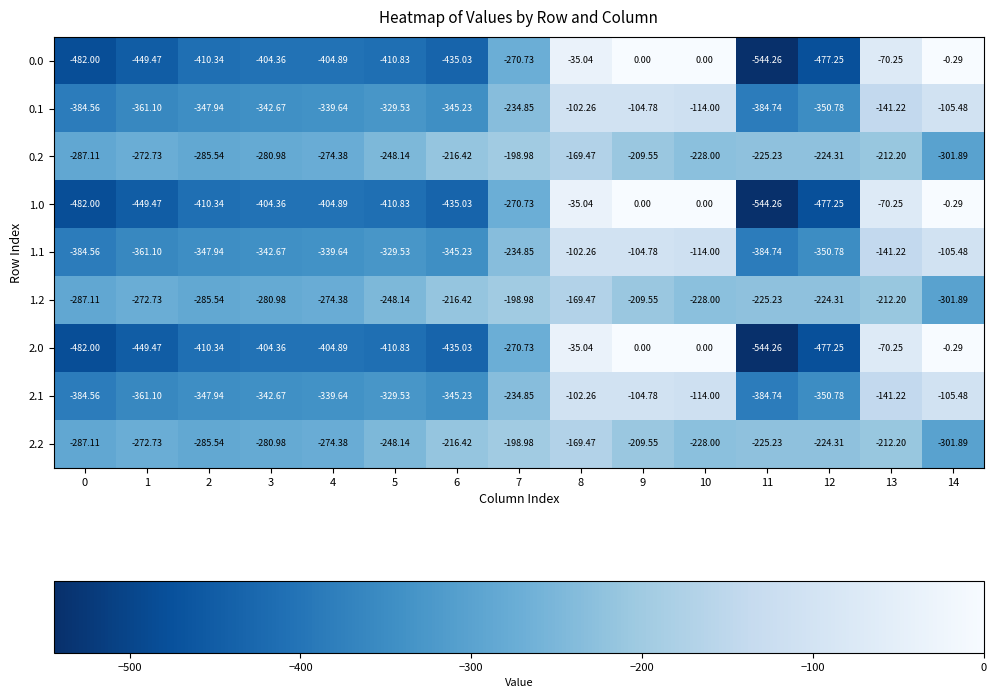

Is the value of 2.0 at 11 greater than the value of 2.2 at 5?

No